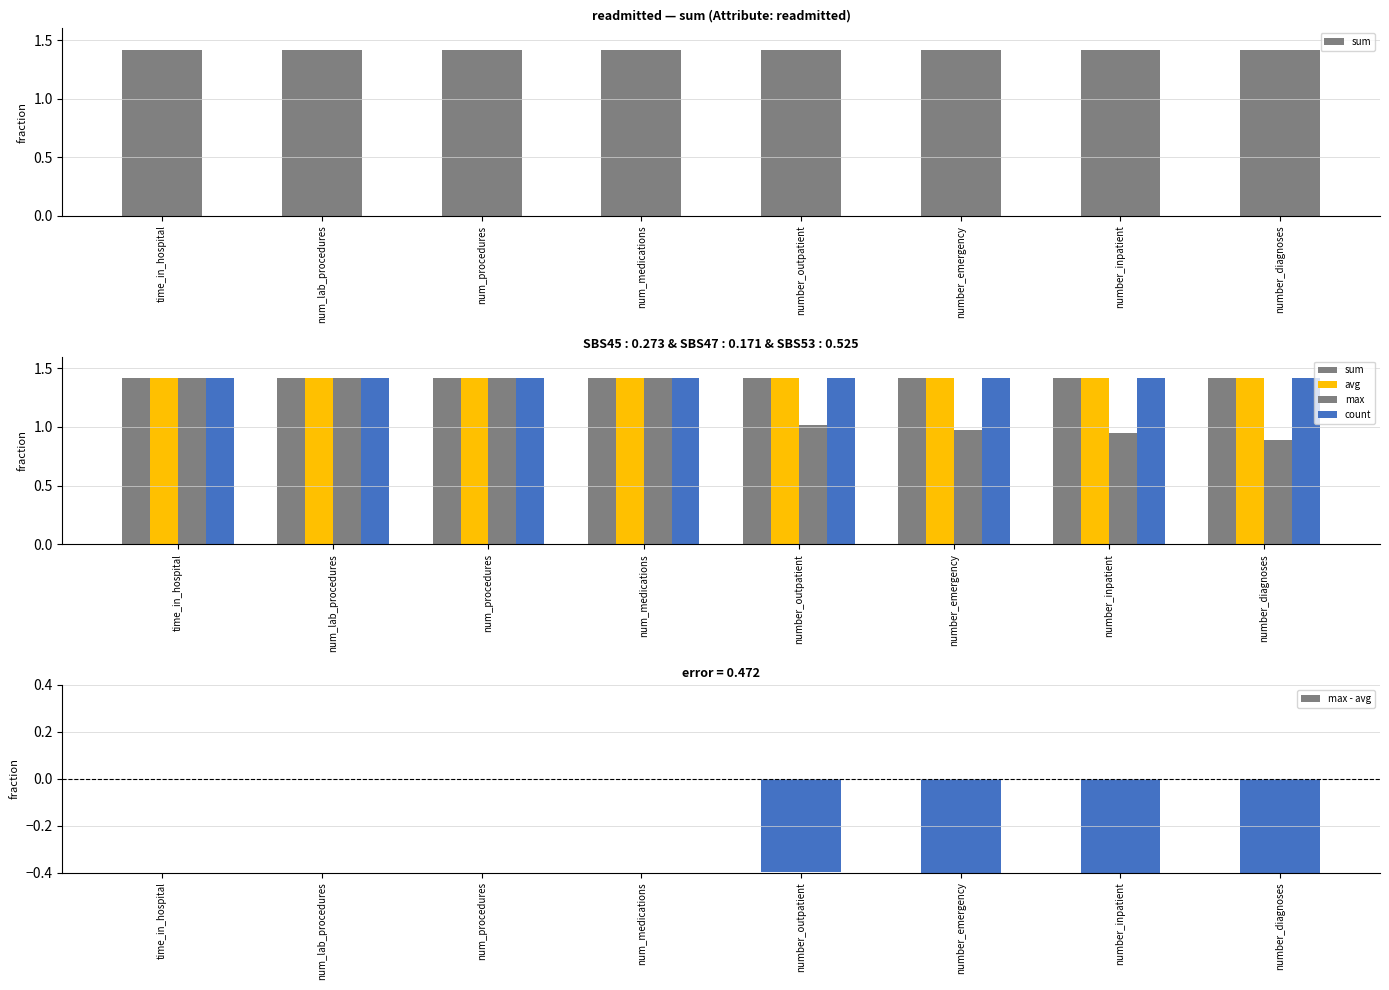

Which series has the widest spread of values?

max